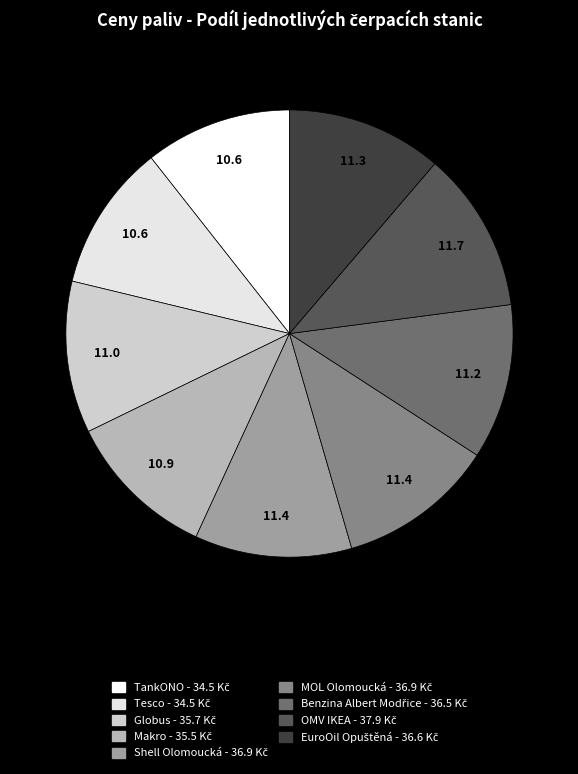

Does MOL Olomoucká account for over 50% of the chart?

No